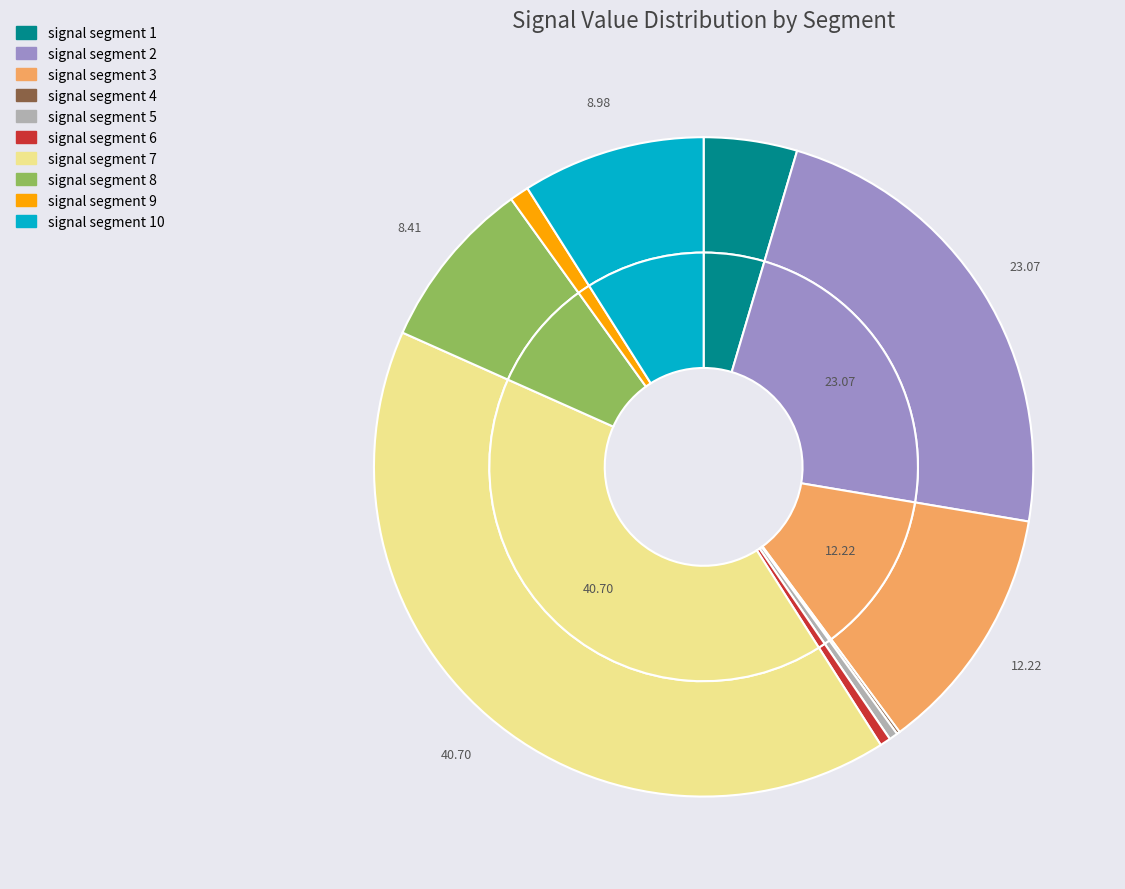

Which has a higher value, signal segment 9 or signal segment 3?

signal segment 3